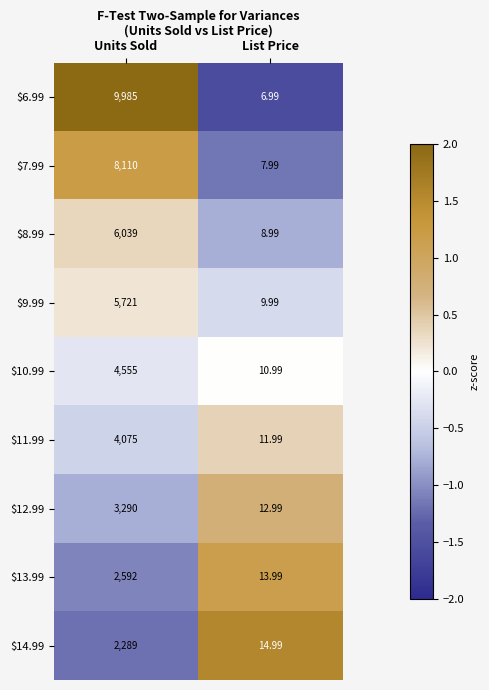

List the labels in order of $6.99 value, largest first.

Units Sold, List Price